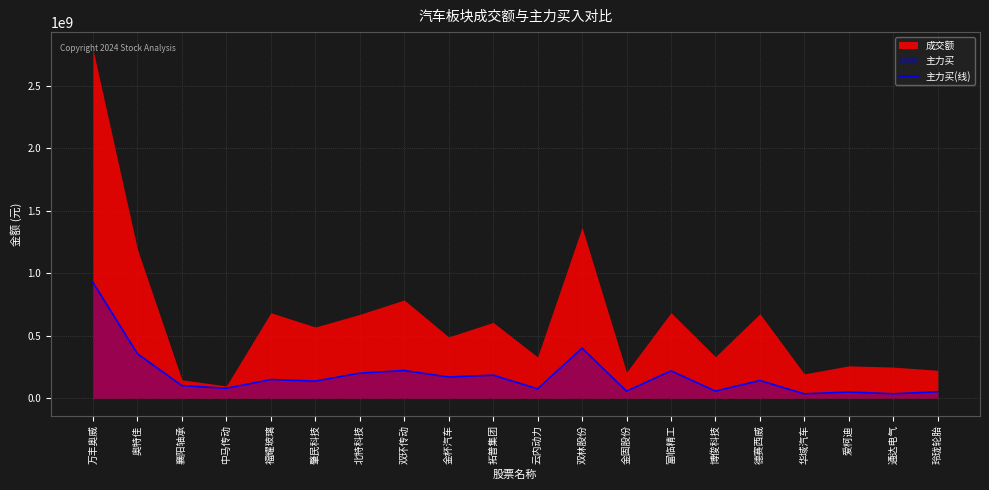

Does the chart display data point markers on the line(s)?

No